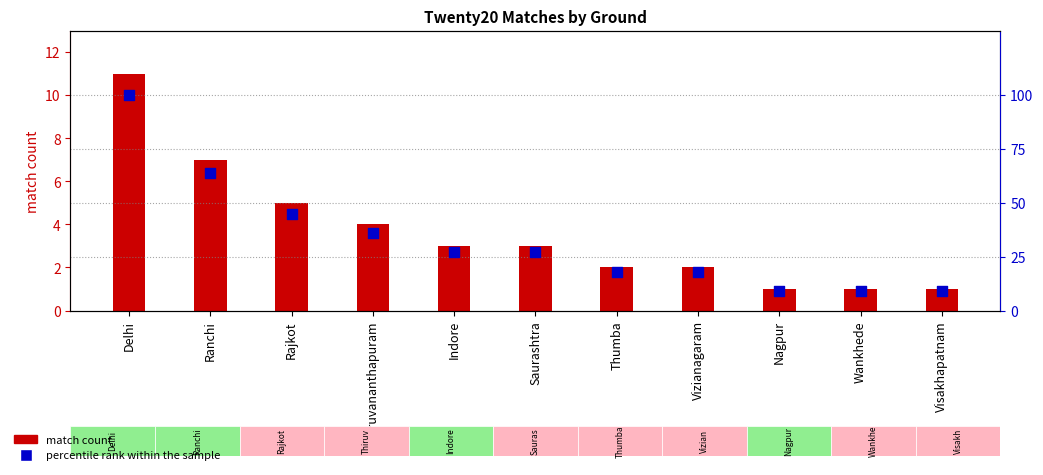

At which category is the sum across all series the highest?

Delhi